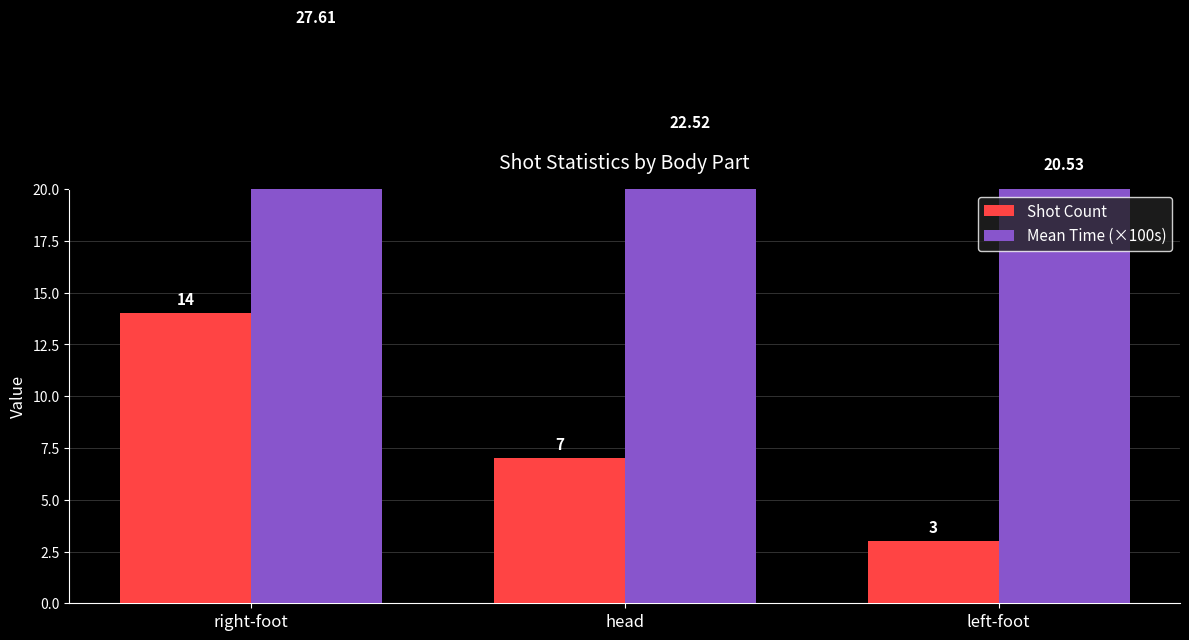

Reading left to right, transcribe all the data shown in this chart.

Shot Count: right-foot=14.0	head=7.0	left-foot=3.0
Mean Time (×100s): right-foot=27.6	head=22.5	left-foot=20.5